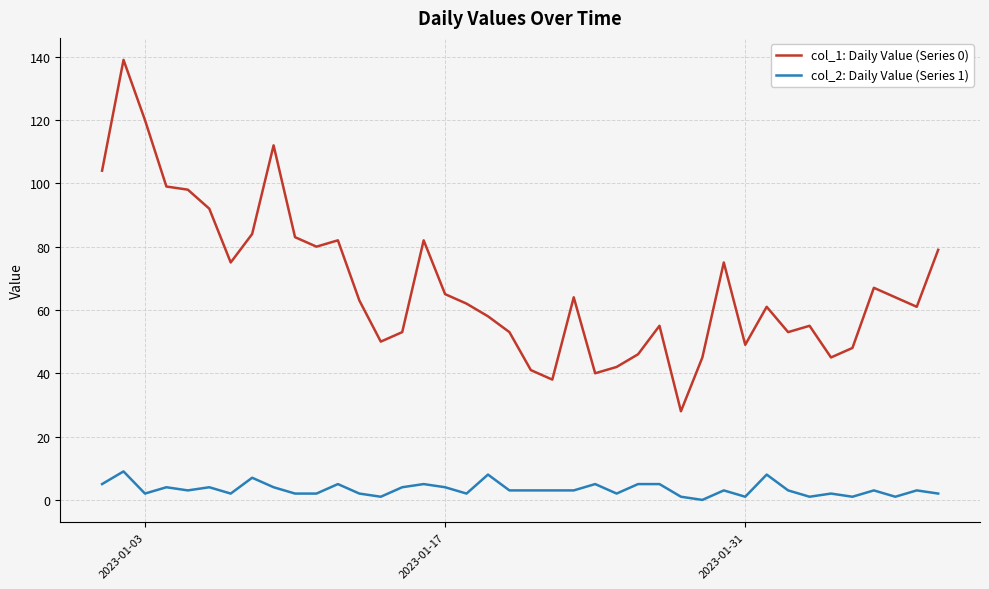

What are all the series names shown in the legend?

col_1: Daily Value (Series 0), col_2: Daily Value (Series 1)